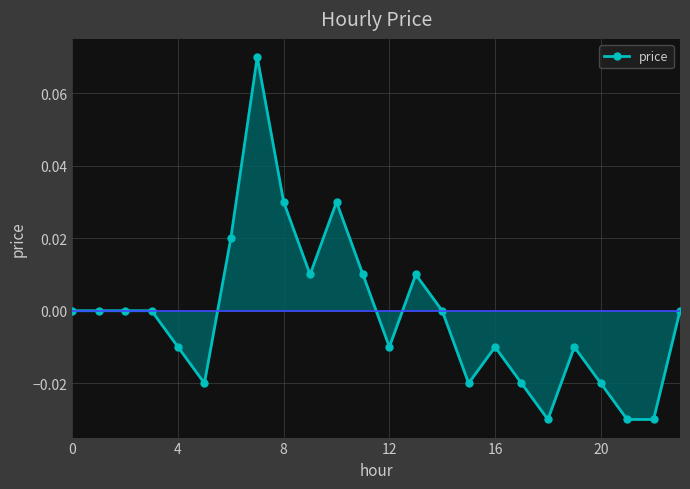

True or false: the data has more than 1 interior local peaks.

True